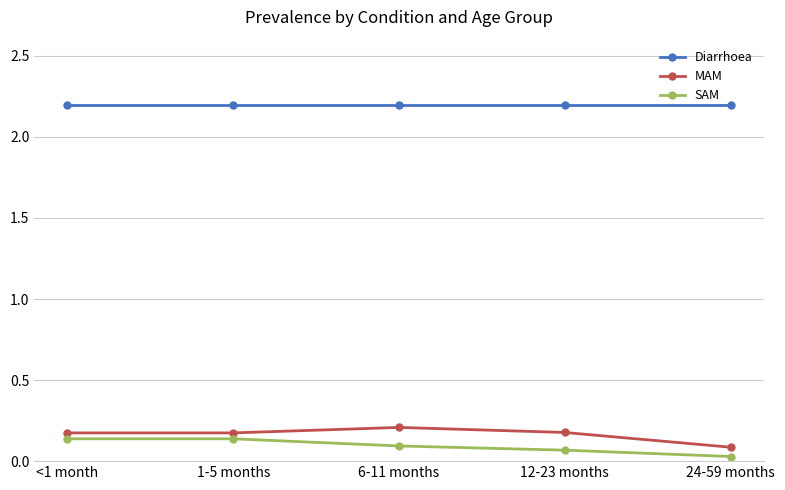

What is the spread (max minus min) of values at <1 month?

2.1